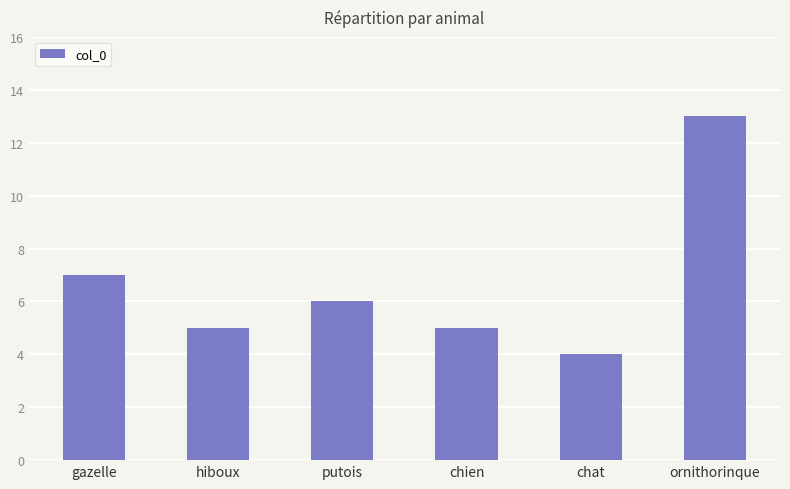

Reading right to left, extract all data points from this chart.

ornithorinque=13	chat=4	chien=5	putois=6	hiboux=5	gazelle=7